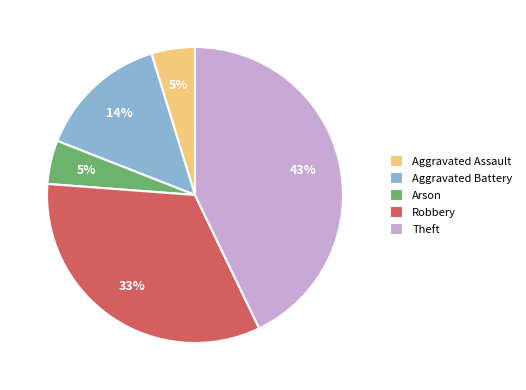

Count the number of slices in the pie.

5